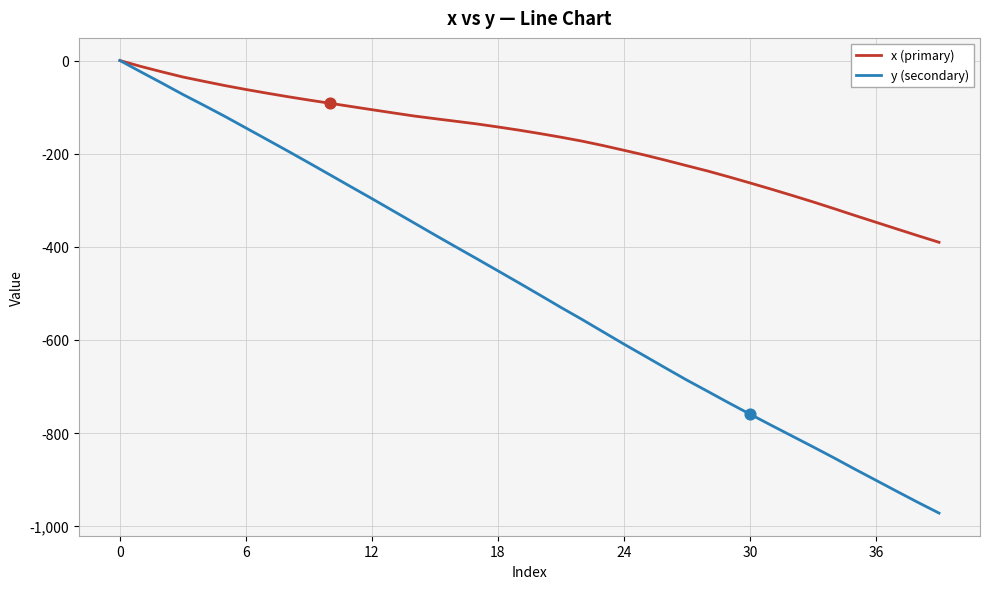

Which series has the largest total across all categories?

x (primary)